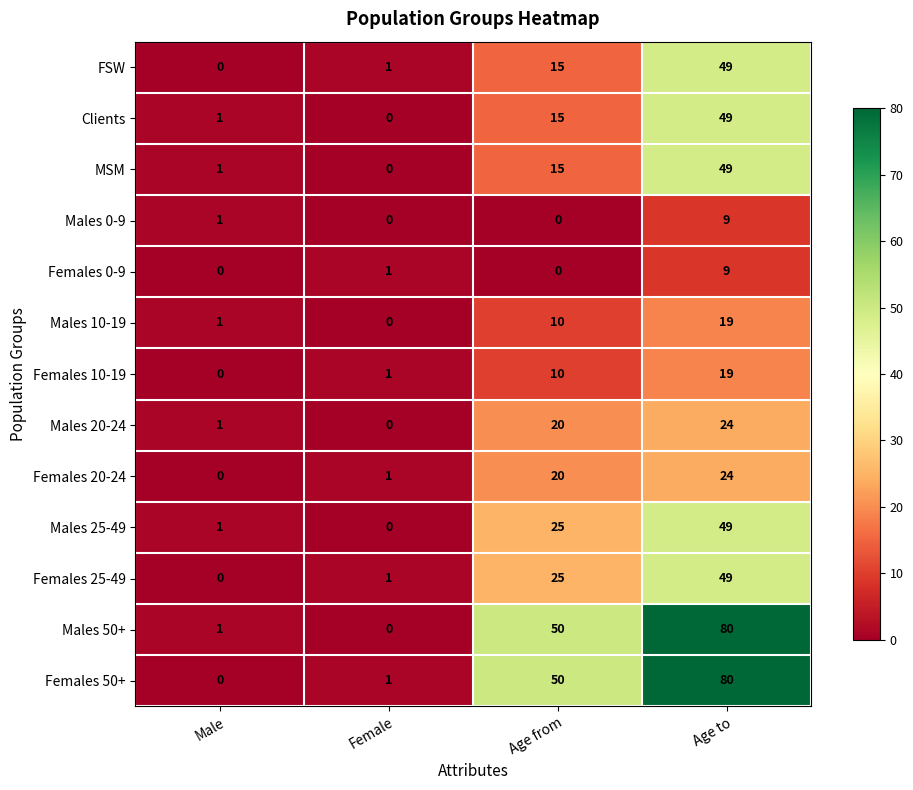

Which label corresponds to the largest value in the chart?

Age to